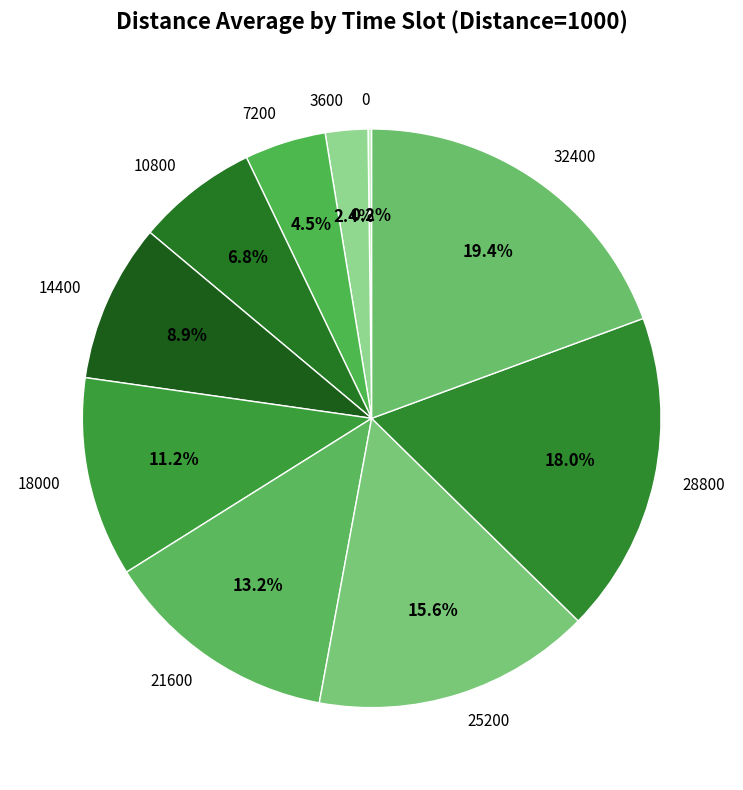

Does any single category account for the majority?

No